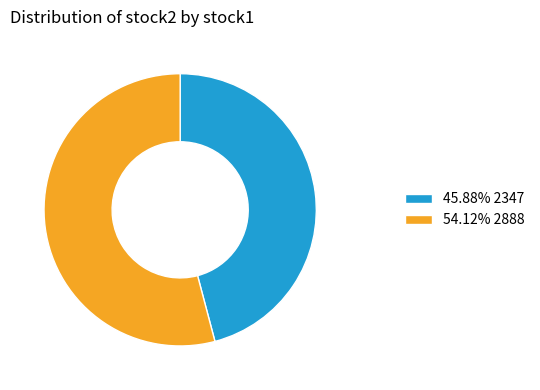

Does any single category account for the majority?

Yes